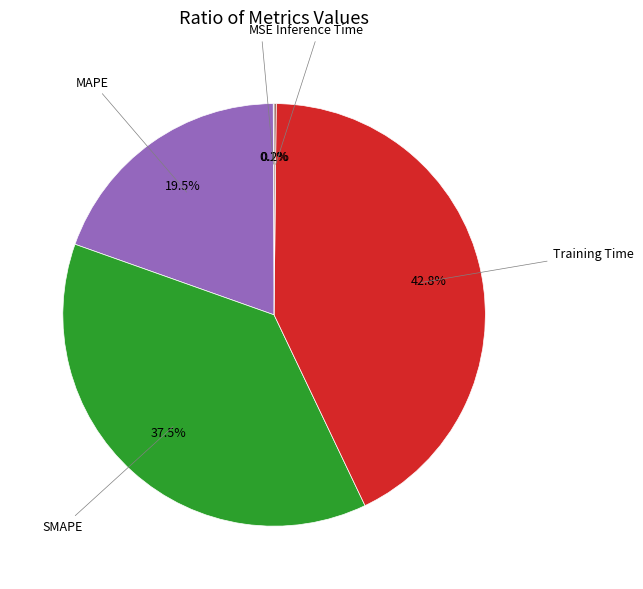

Is there a majority slice in this chart?

No